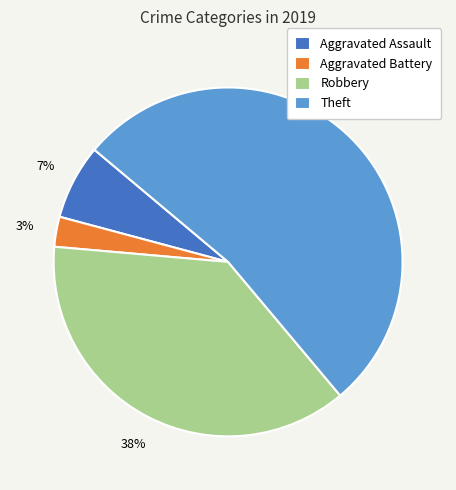

To the nearest percent, what percentage of the pie is Aggravated Battery?

3%